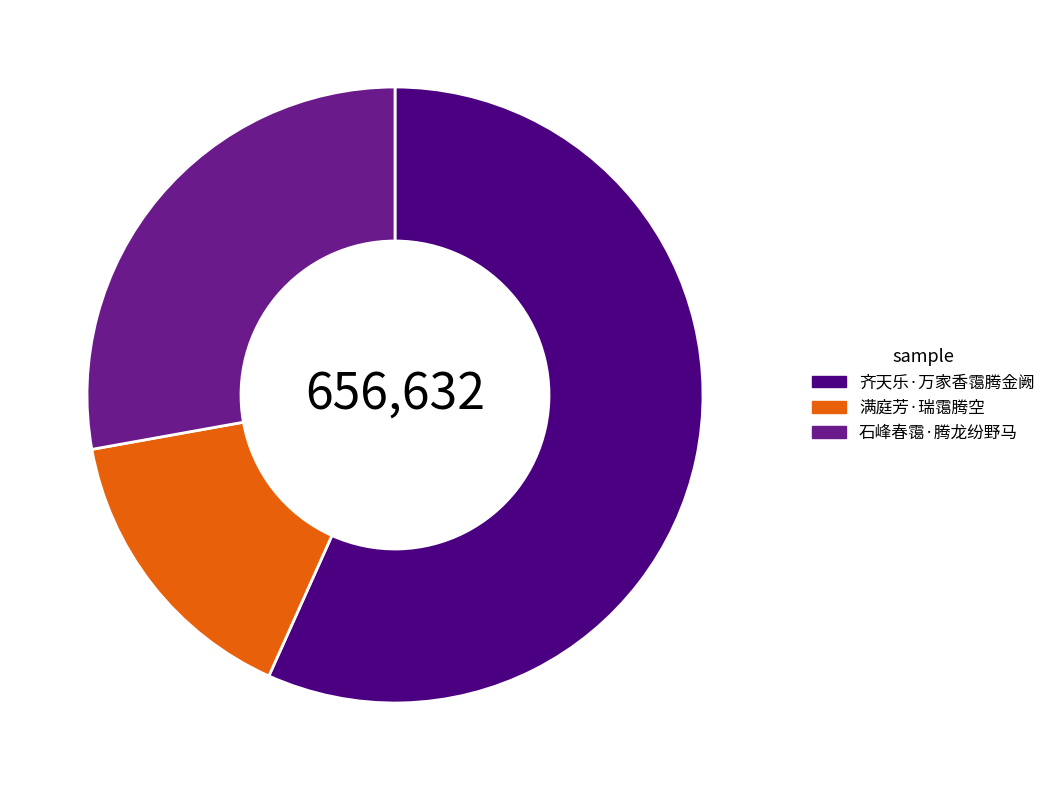

Combined, do 石峰春霭·腾龙纷野马 and 齐天乐·万家香霭腾金阙 account for over 50%?

Yes